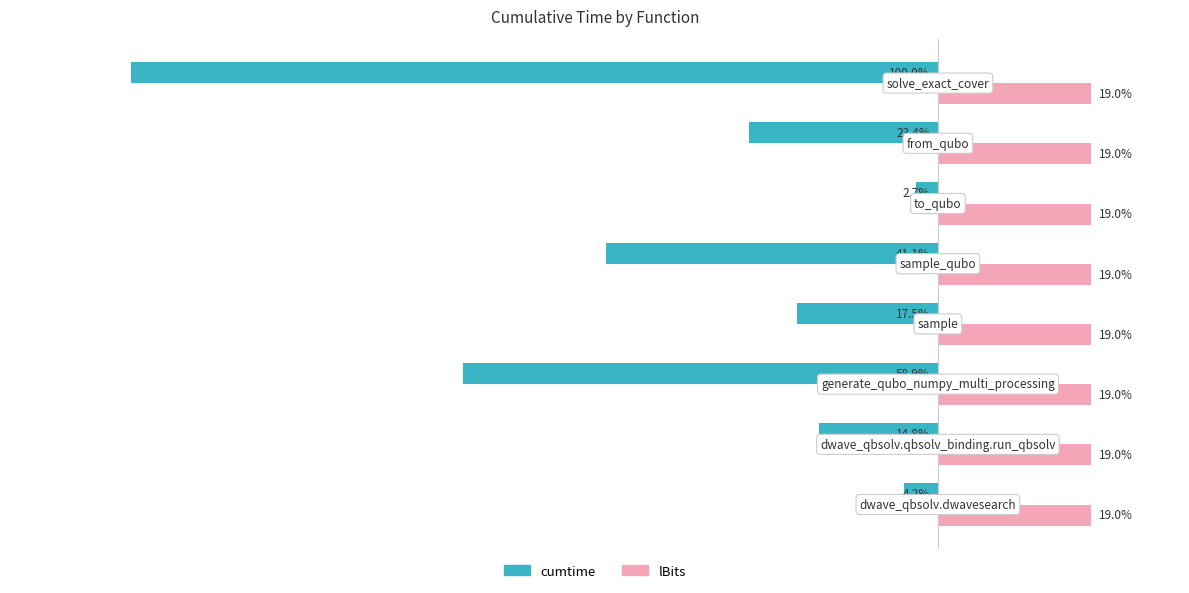

Which series has the largest total across all categories?

lBits